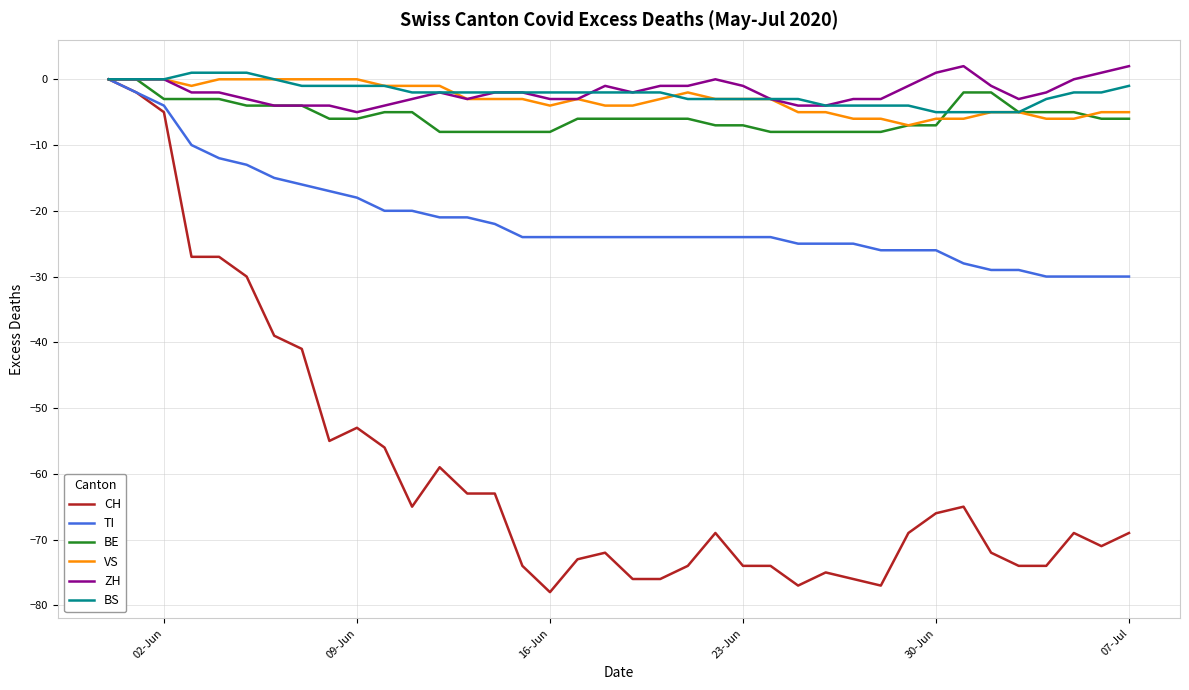

What is the lowest value of the TI series?

-30